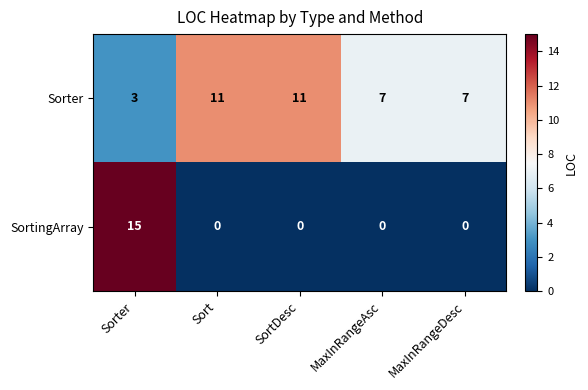

Which series has the largest range (max minus min)?

SortingArray